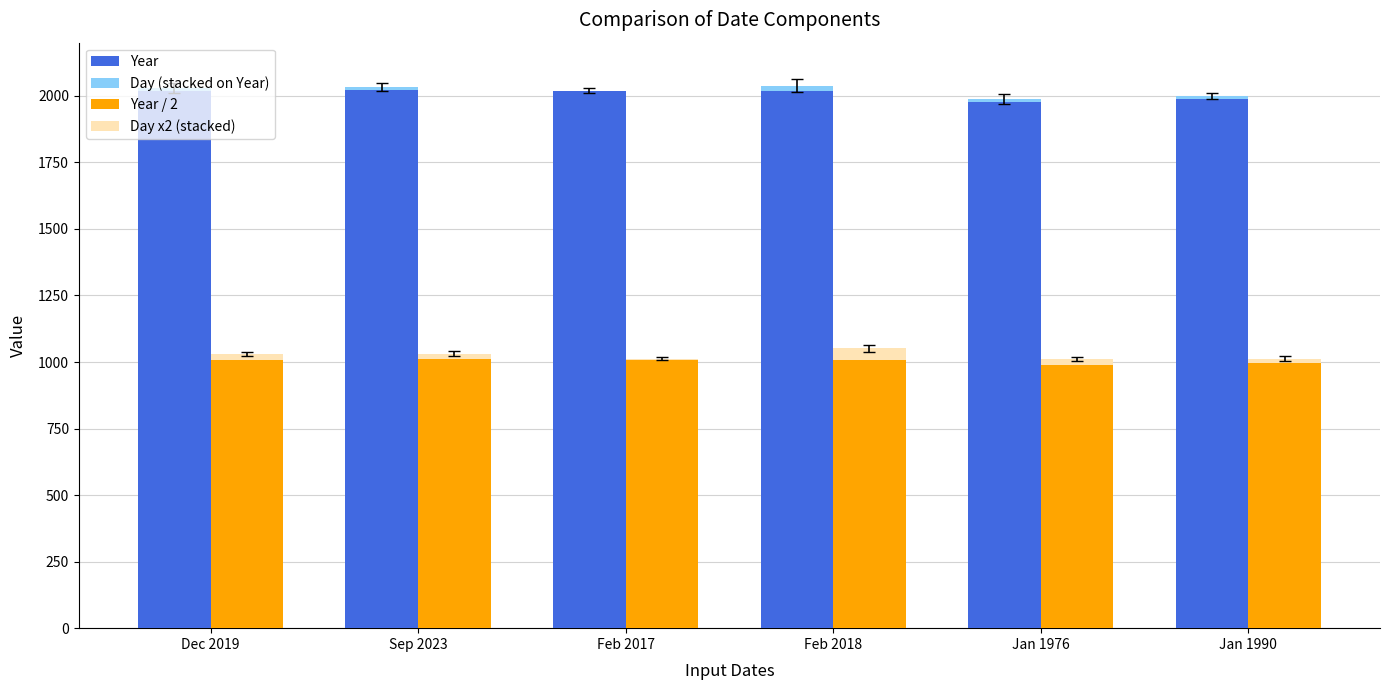

How many data points in Day x2 (stacked) are less than 20?

2